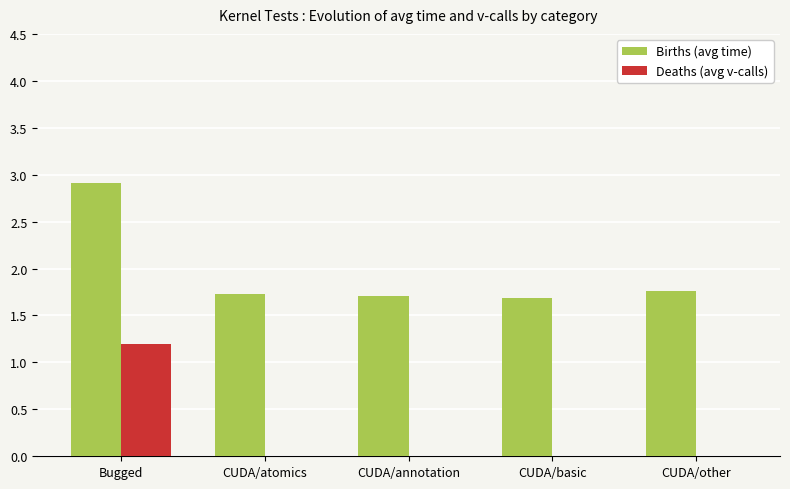

Which series changed the most between Bugged and CUDA/other?

Deaths (avg v-calls)